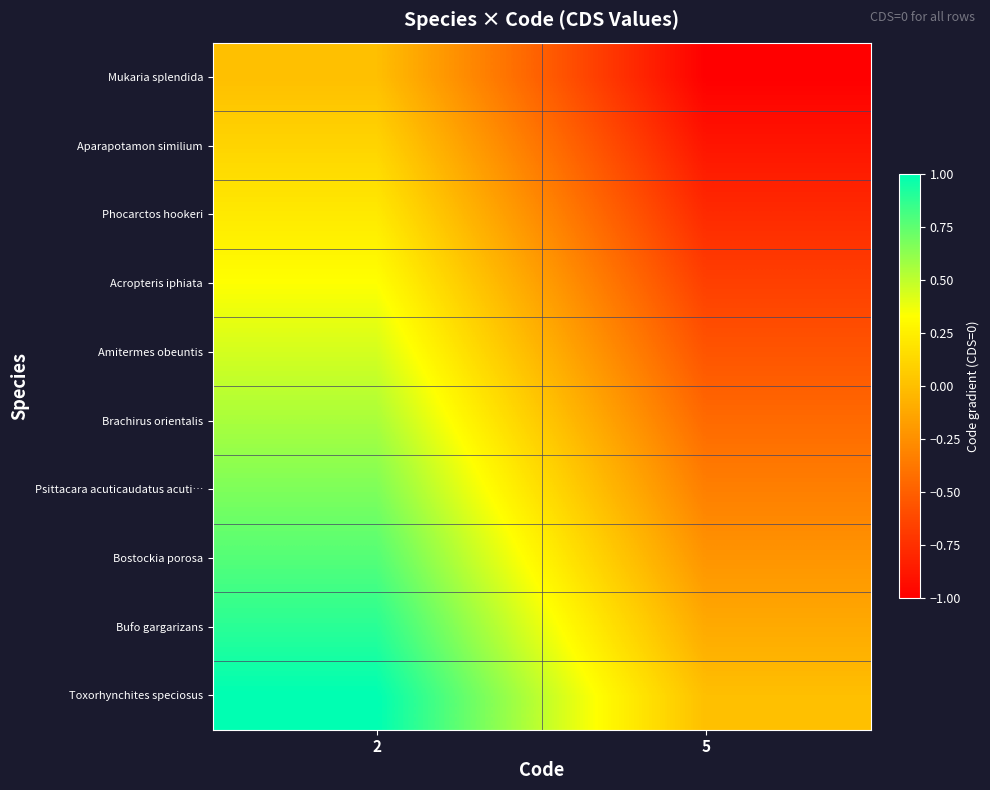

What is the greatest value displayed?

1.0